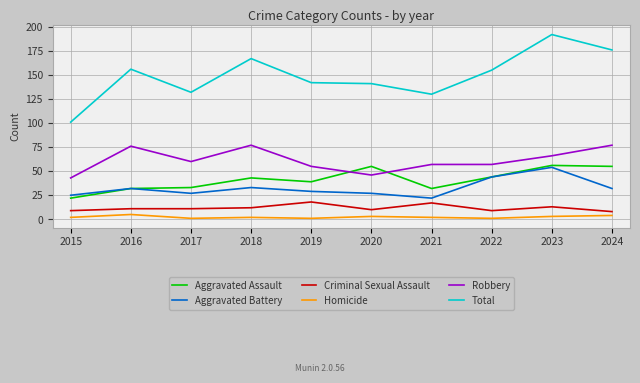

The value of Total at 2022 is 268. True or false?

False